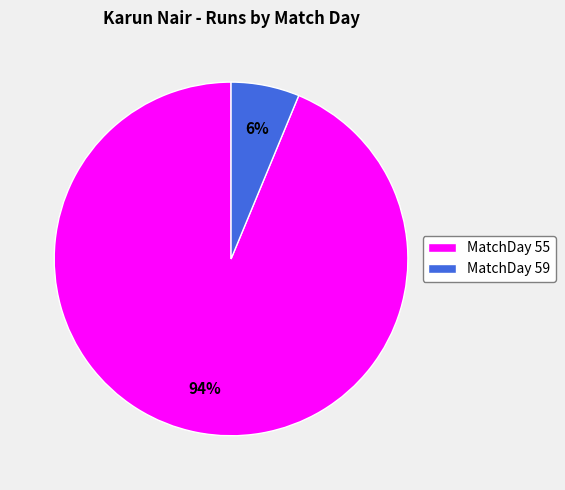

How many slices are in this pie chart?

2